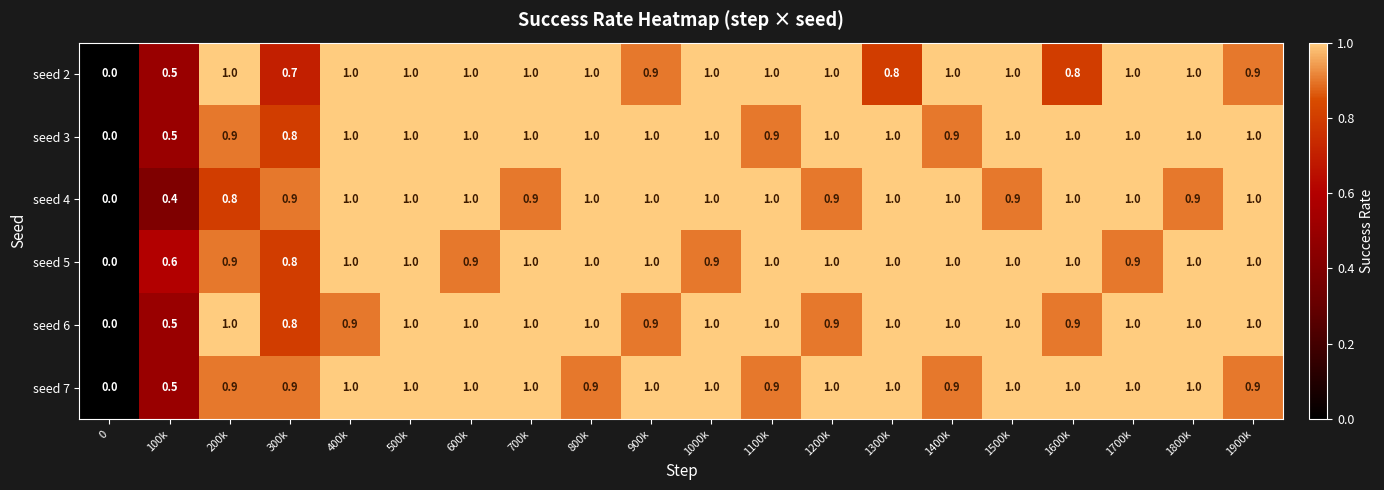

The seed 6 series shows 1.0 at 1500k. True or false?

True